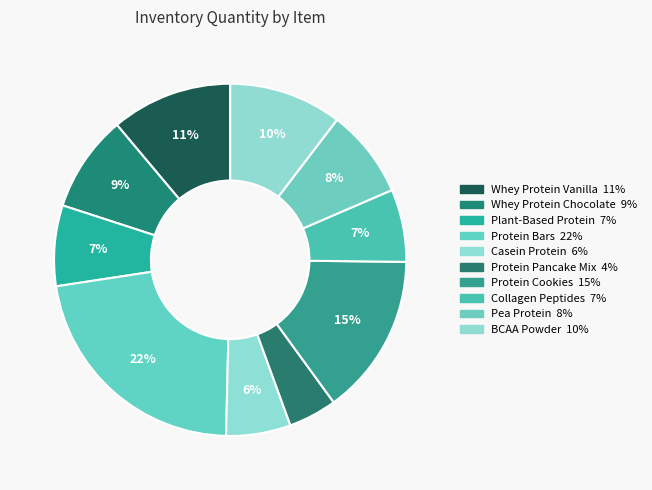

How many segments does this pie chart have?

10